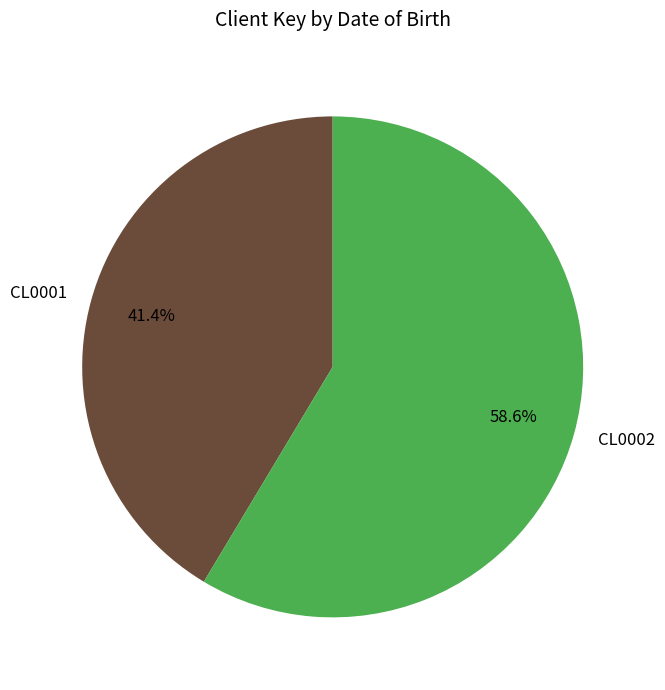

Between CL0001 and CL0002, which is larger?

CL0002